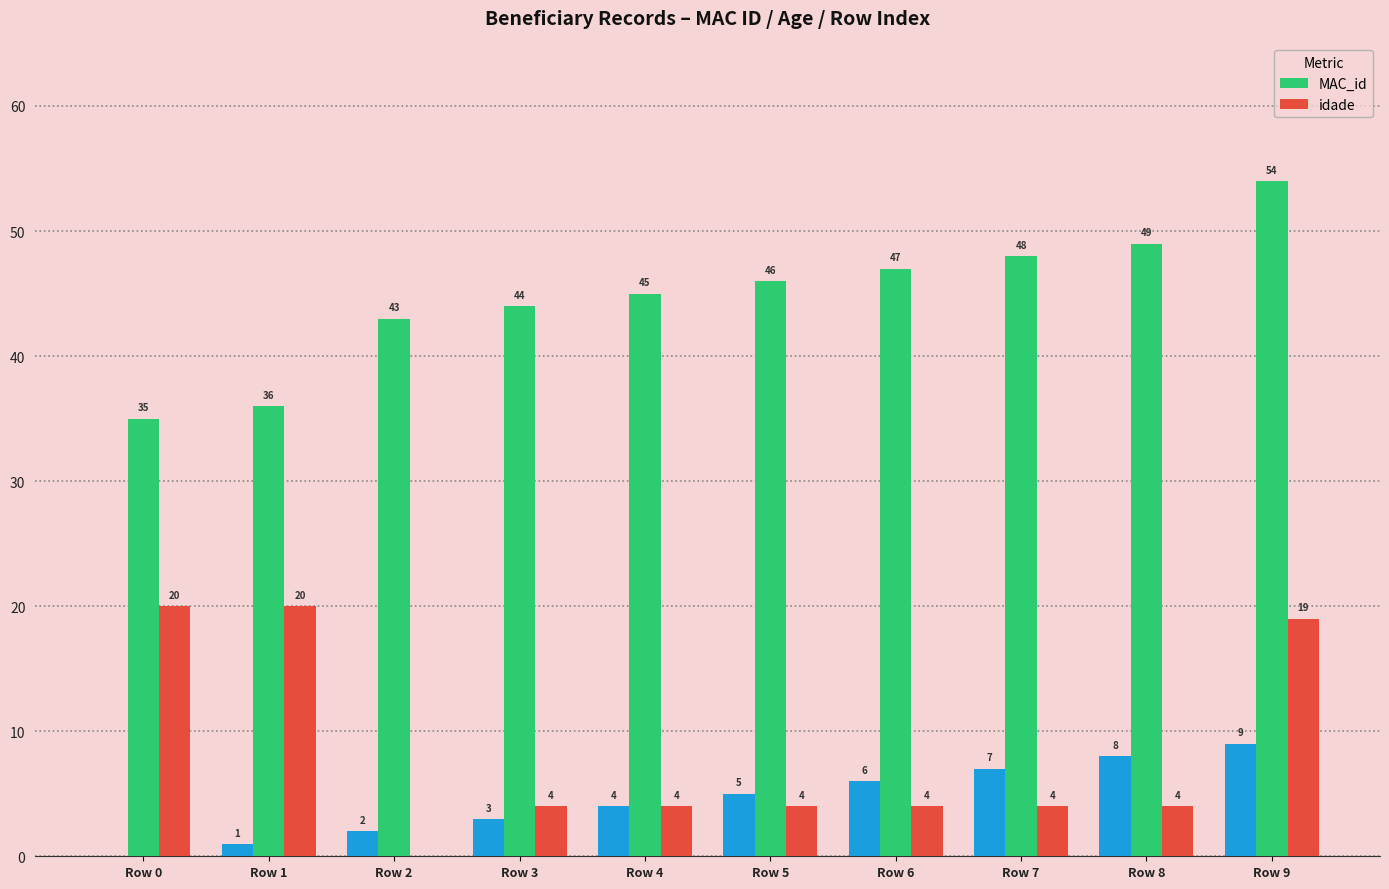

What are all the series names shown in the legend?

MAC_id, idade